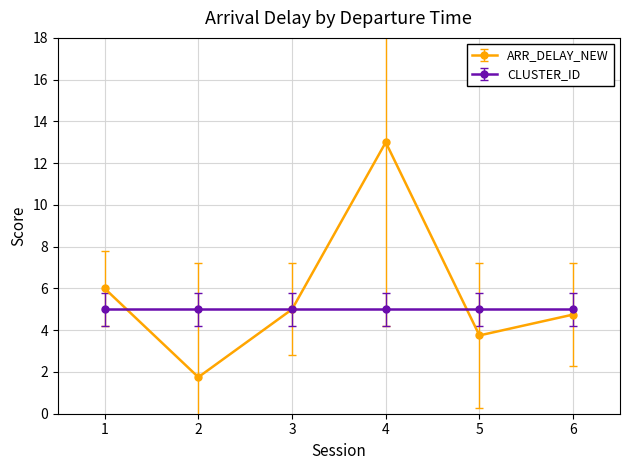

What is the difference between the highest and lowest values at 1?

1.0